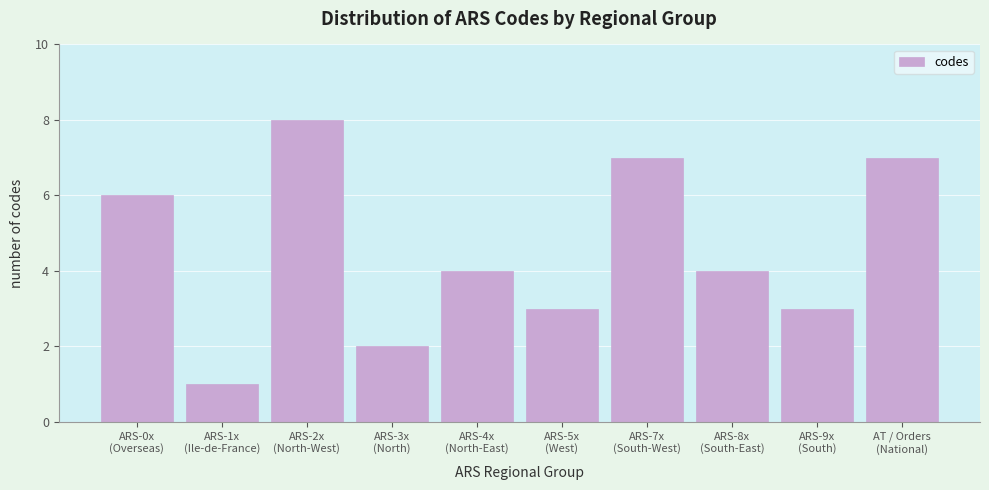

Reading right to left, extract all data points from this chart.

7	3	4	7	3	4	2	8	1	6